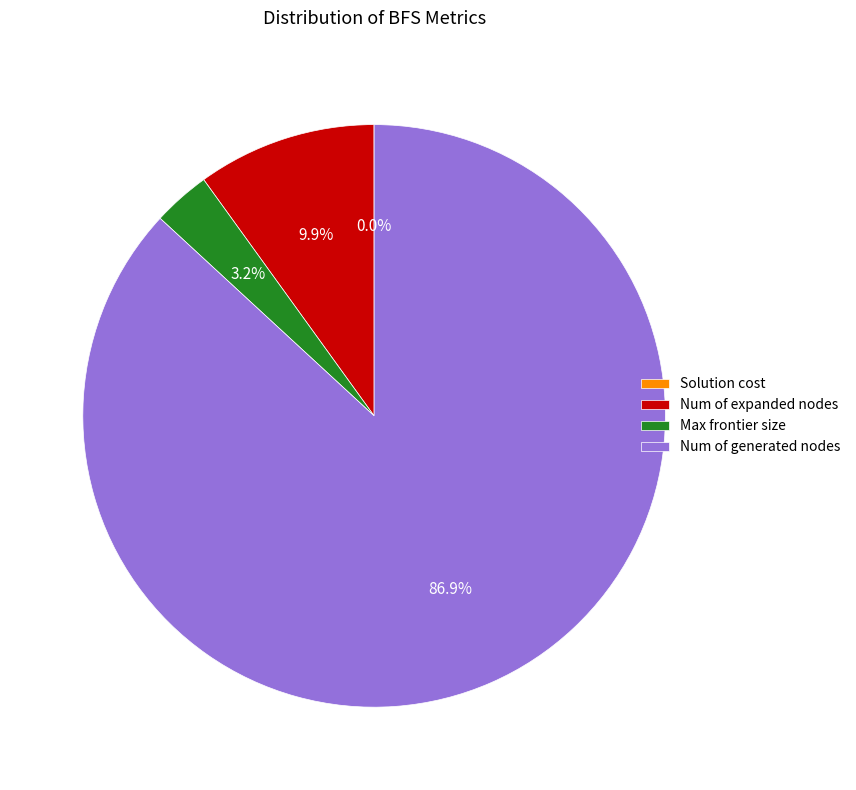

Combined, do Num of generated nodes and Num of expanded nodes account for over 50%?

Yes